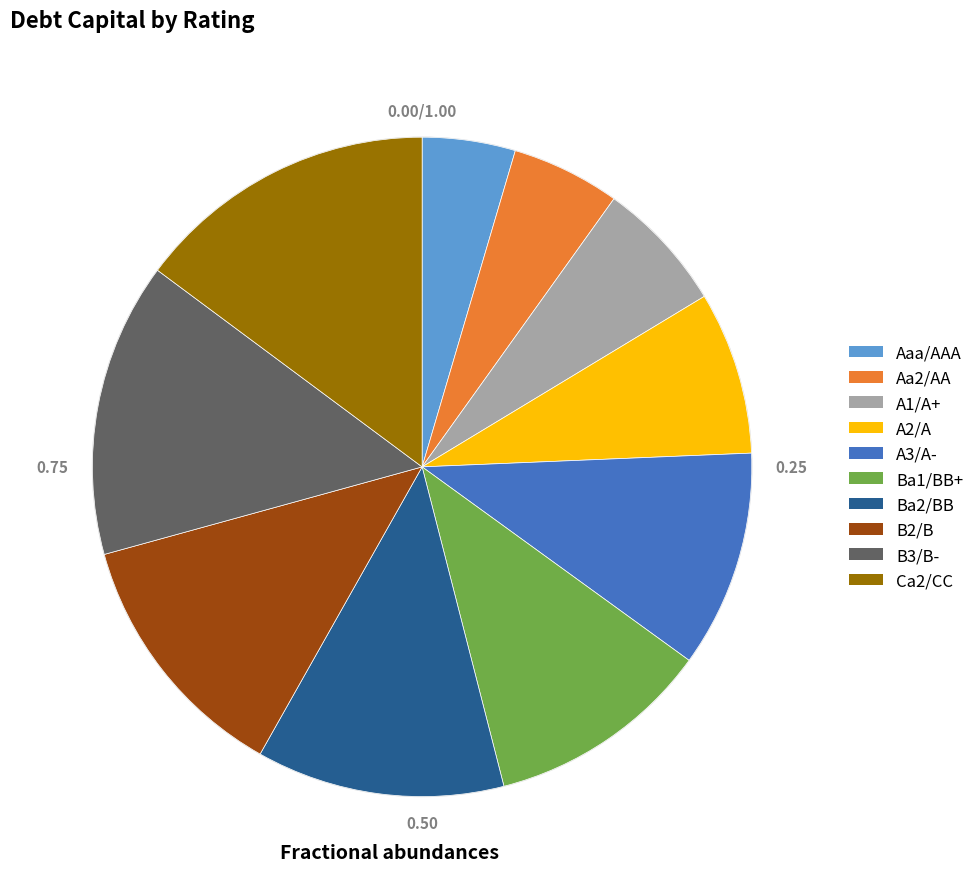

Which has a higher value, Ca2/CC or A1/A+?

Ca2/CC